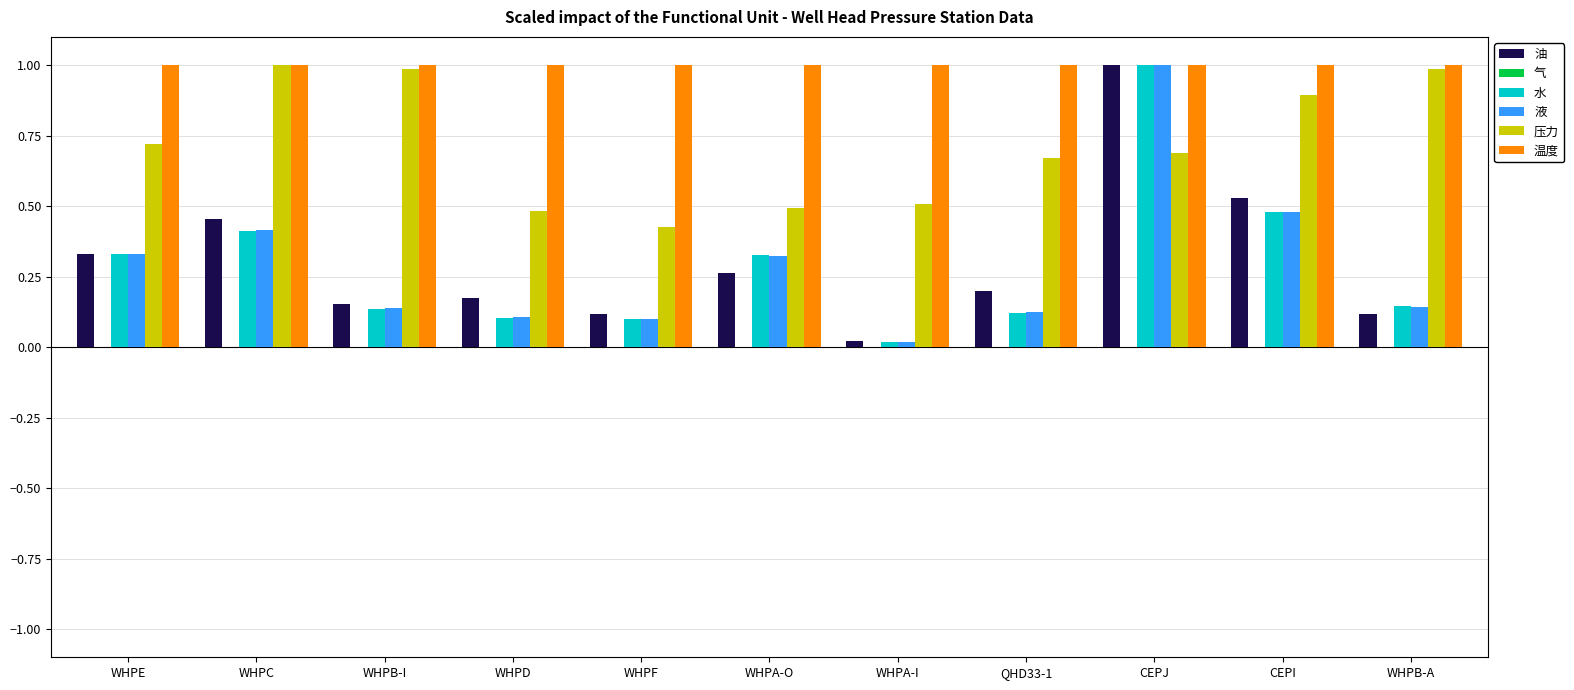

Does the chart contain stacked bars?

No